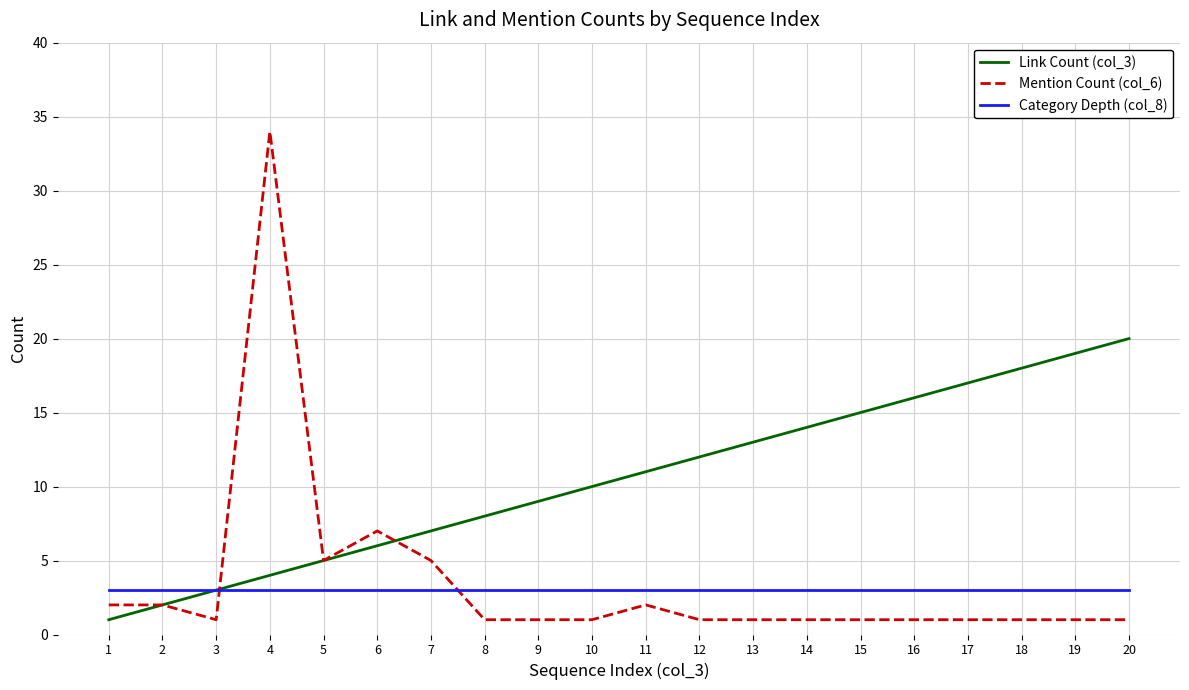

List the labels in order of Link Count (col_3) value, smallest first.

1, 2, 3, 4, 5, 6, 7, 8, 9, 10, 11, 12, 13, 14, 15, 16, 17, 18, 19, 20